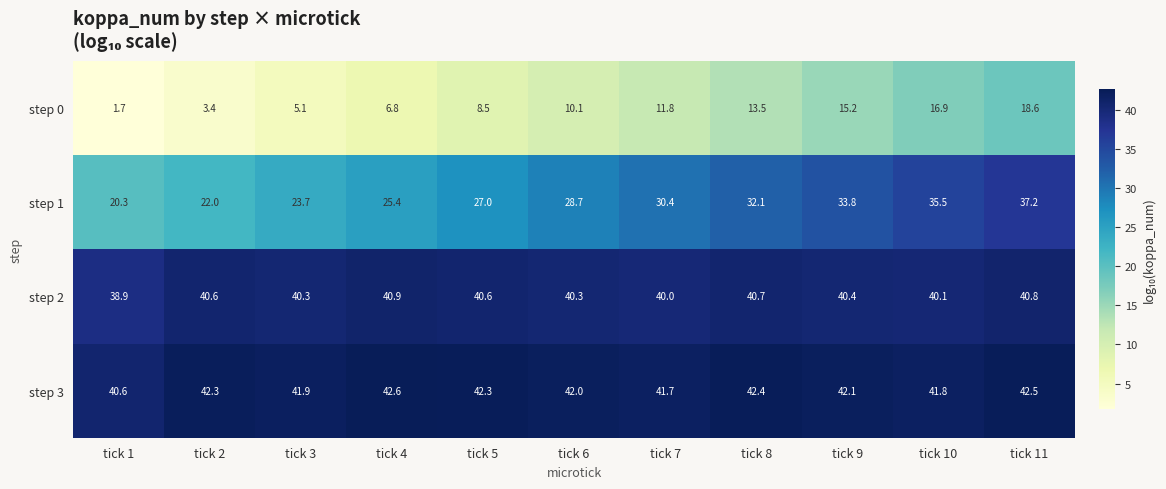

What is the sum of all step 1 values?

316.1